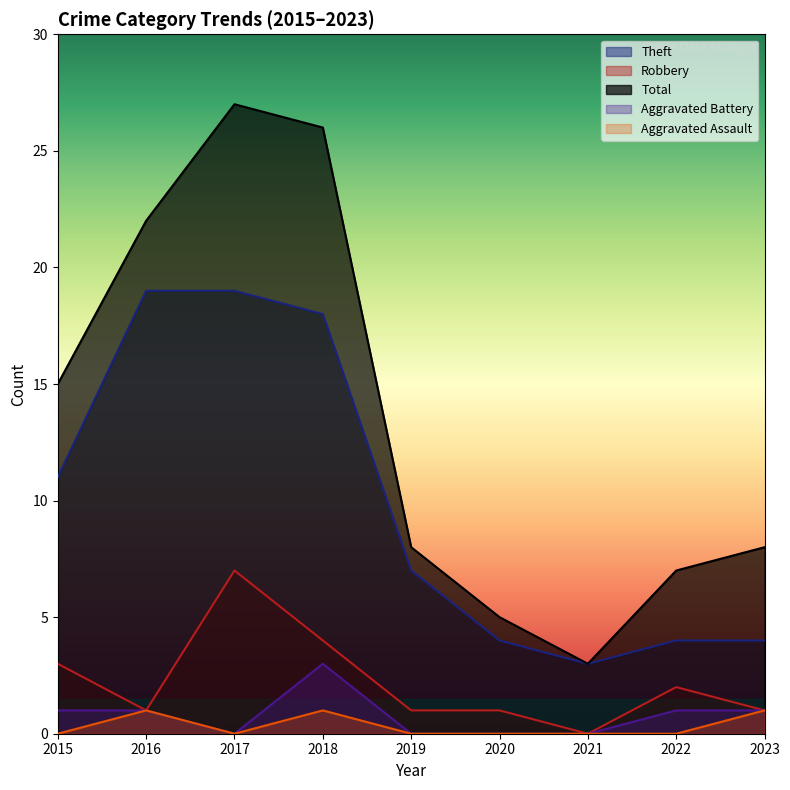

The Aggravated Assault series shows 0 at 2015. True or false?

True